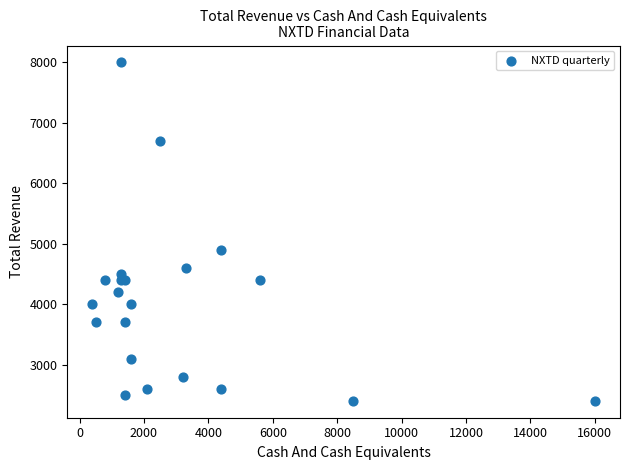

What Y value in the scatter plot is closest to 5200?

4900